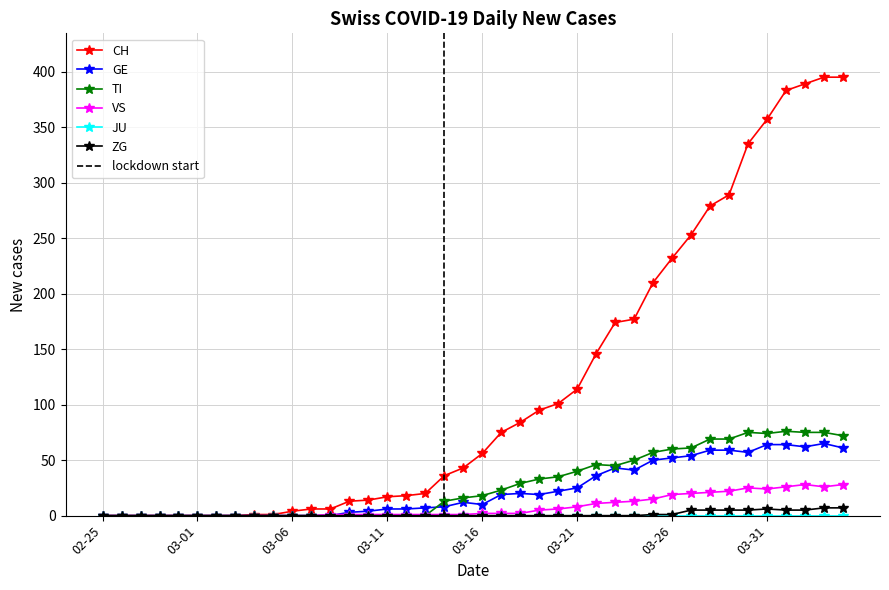

True or false: GE and CH intersect in this chart.

False